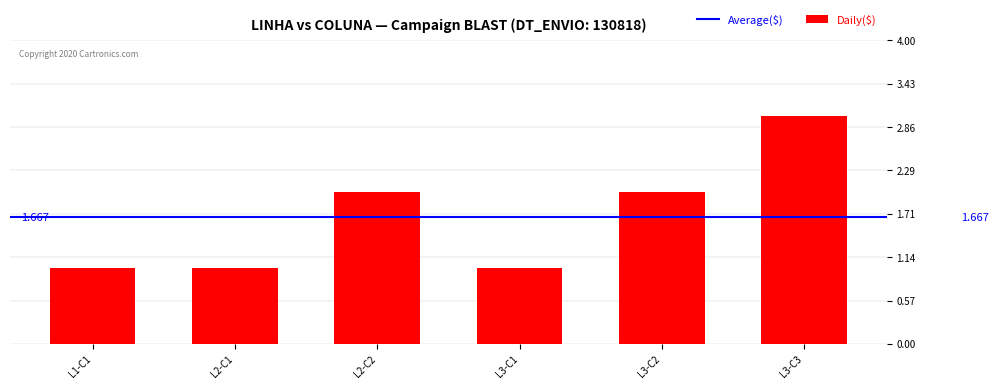

Count the number of categories in the chart.

6